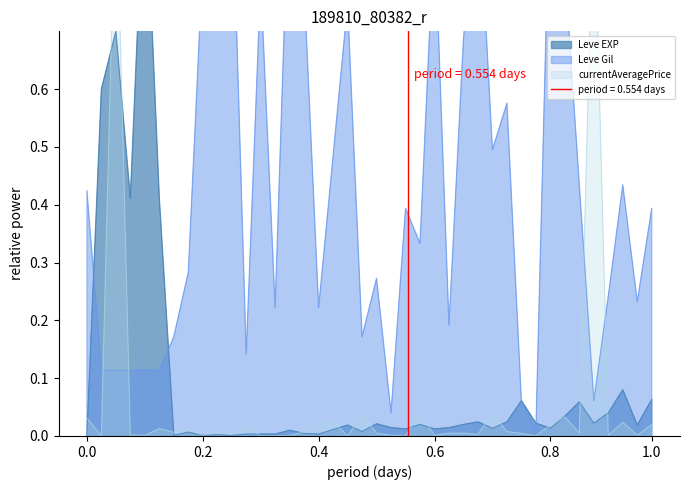

Is it true that currentAveragePrice equals 0.0 at 1?

True